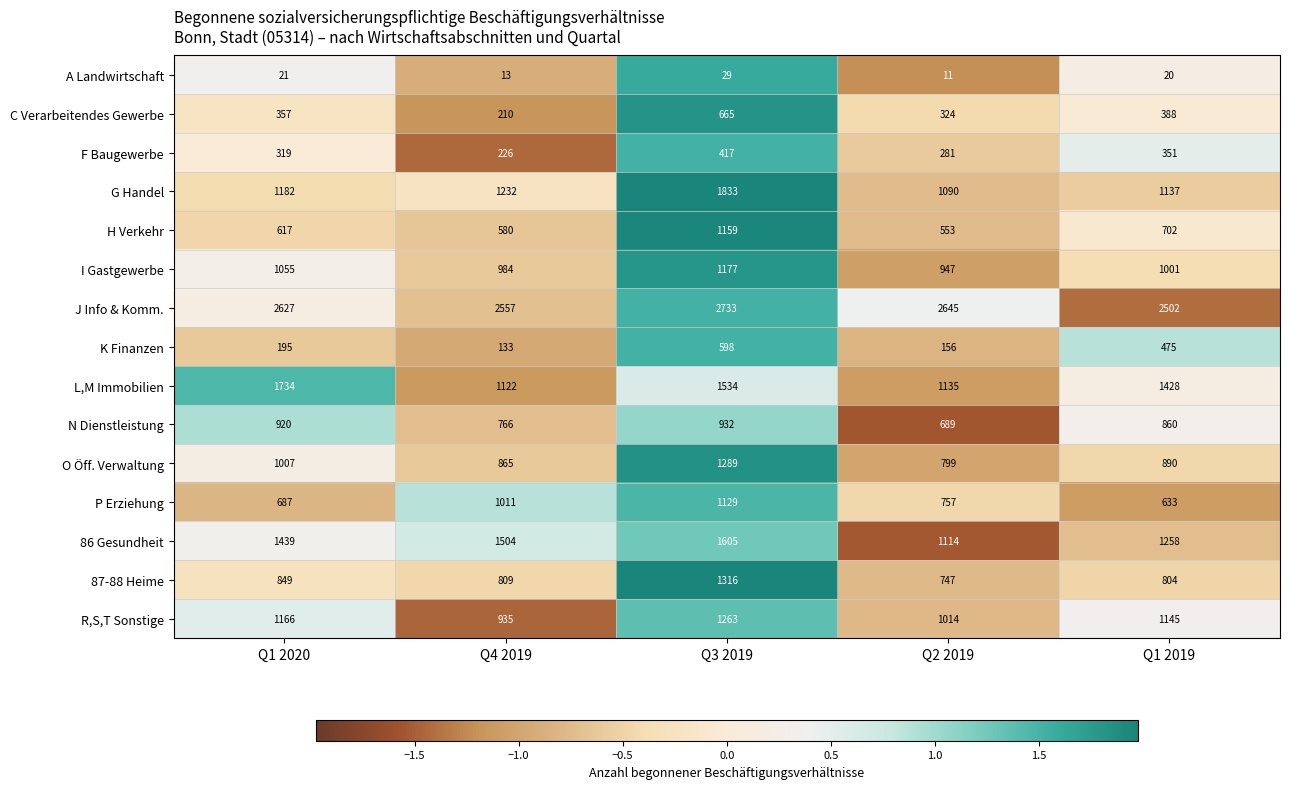

What is the spread (max minus min) of values at Q1 2019?

2482